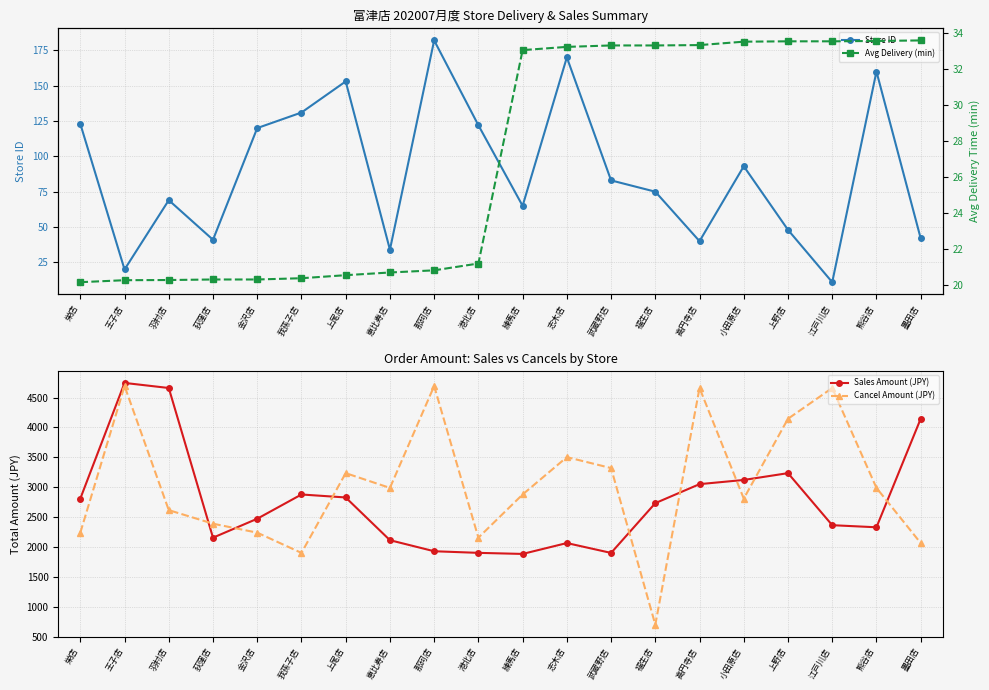

Where does the Sales Amount (JPY) series first go above 2732?

栄店